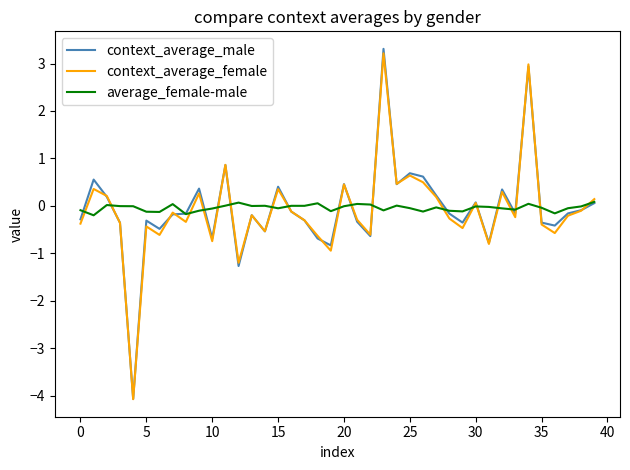

What is the maximum value shown in the chart?

3.3